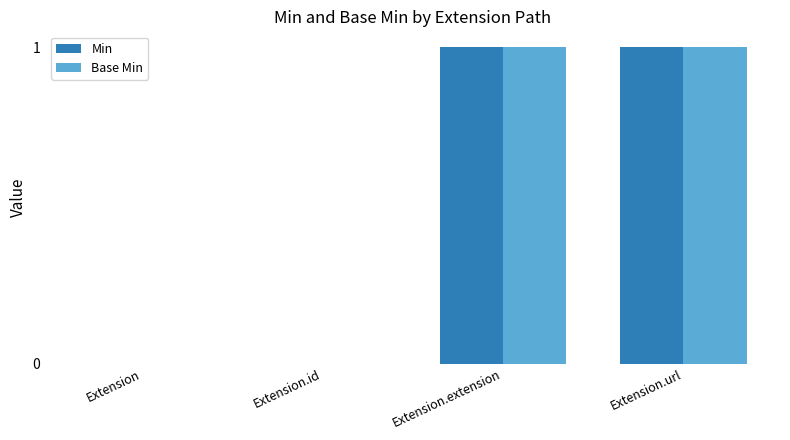

The Base Min series shows 2 at Extension.url. True or false?

False